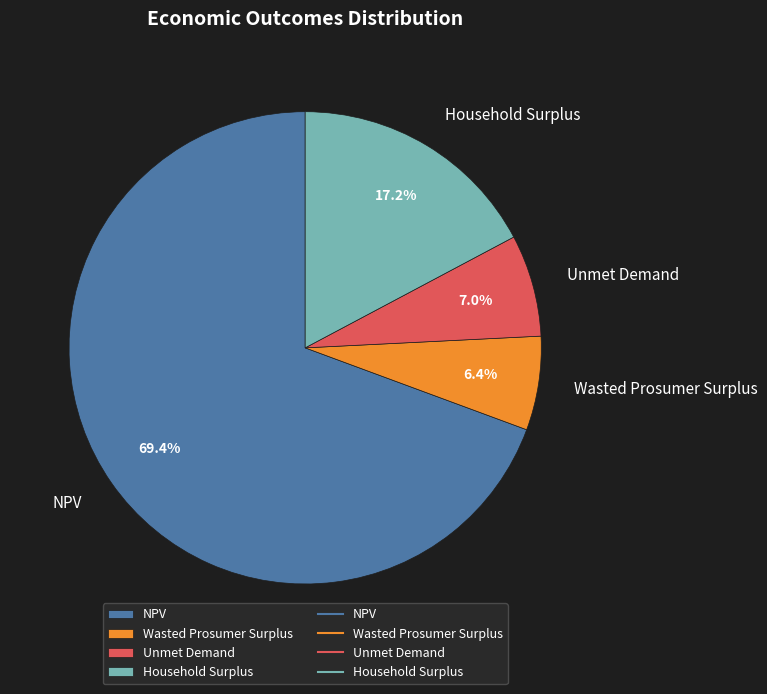

To the nearest percent, what is the difference between the Wasted Prosumer Surplus and NPV slice percentages?

63%